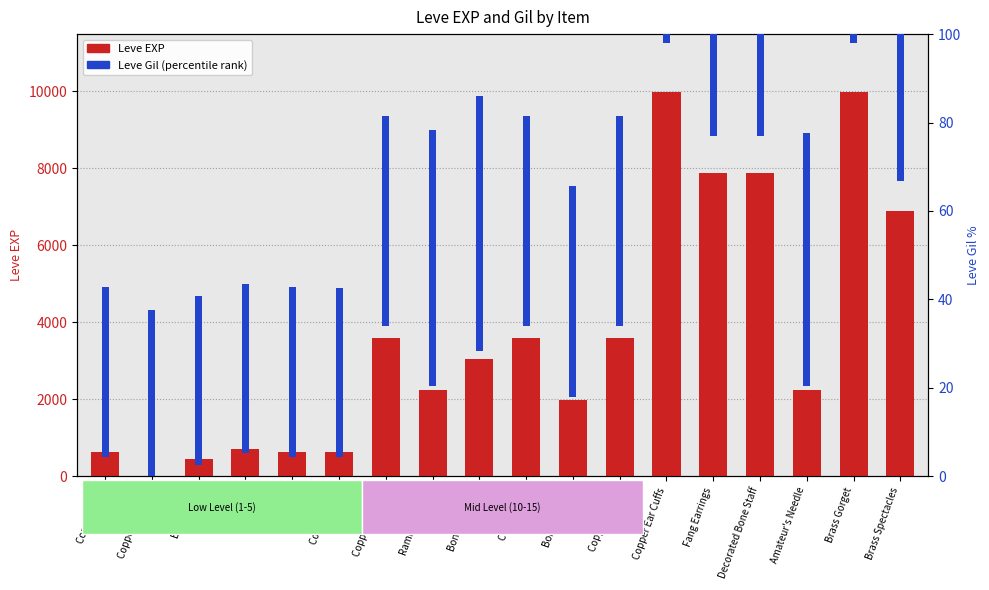

At Copper Wristlets, list the series in order from largest to smallest.

Leve Gil (percentile rank), Leve EXP